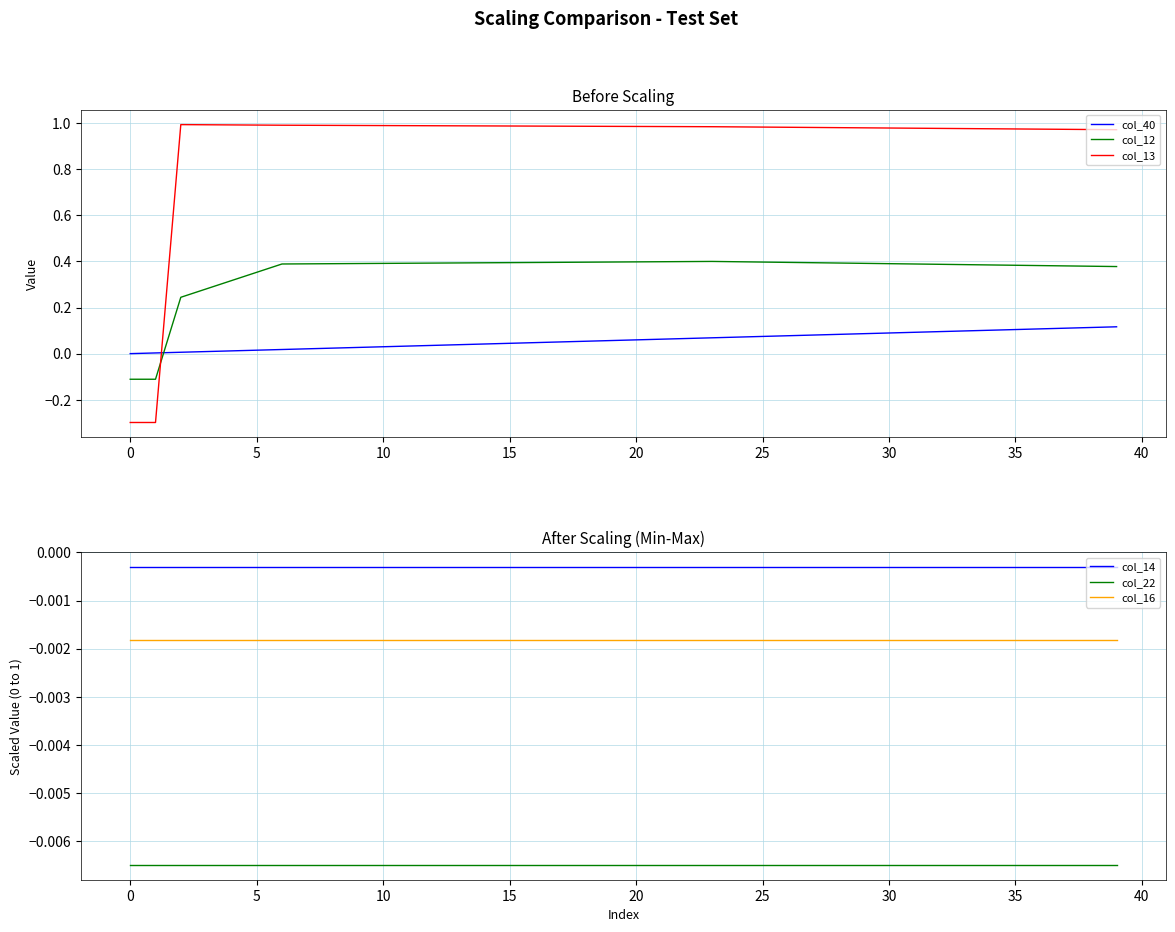

Which series ends up on top after the final intersection of col_12 and col_40?

col_12